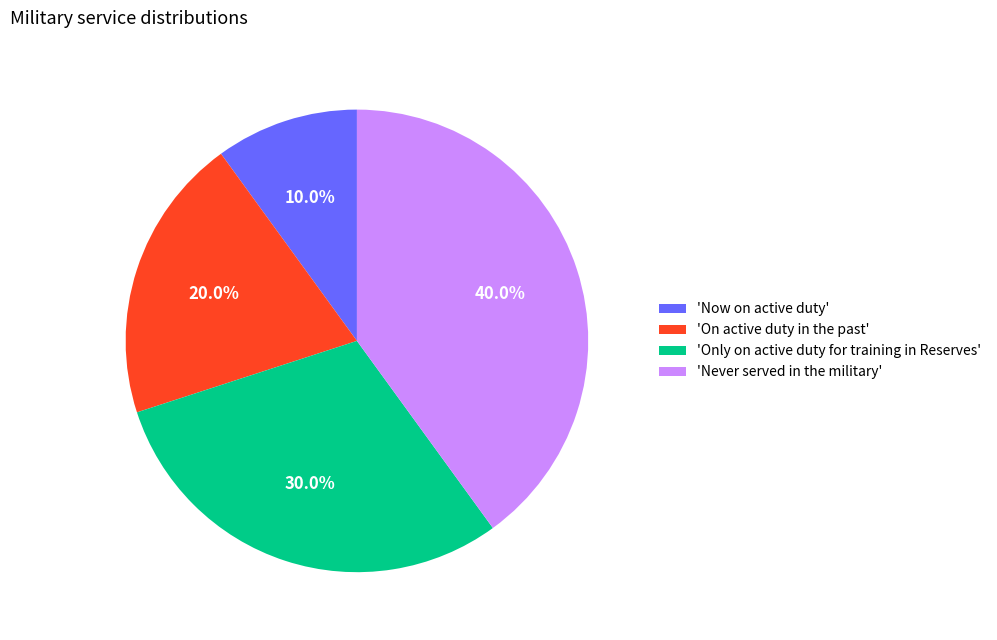

Rank the categories by value from lowest to highest.

'Now on active duty', 'On active duty in the past', 'Only on active duty for training in Reserves', 'Never served in the military'